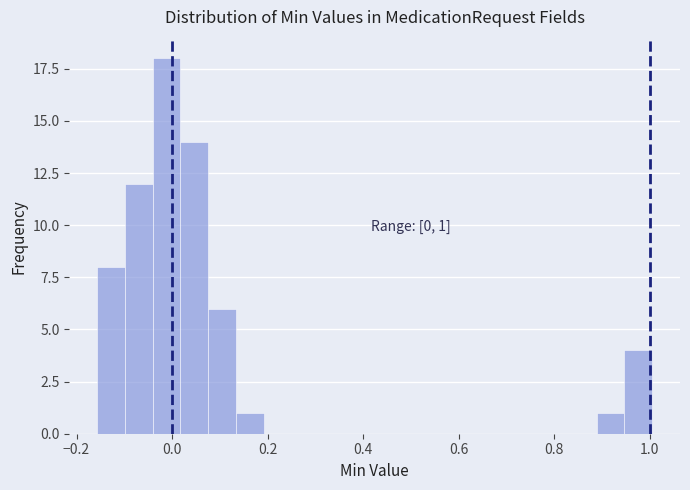

Around what value on the x-axis is the tallest bar? Give the approximate position of its centre, as read against the axis.

-0.02